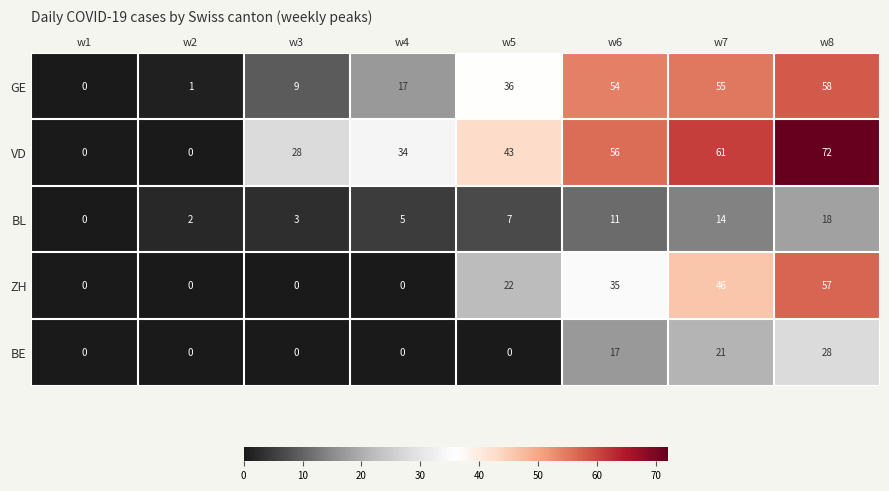

What is the difference between the highest and lowest values at w7?

47